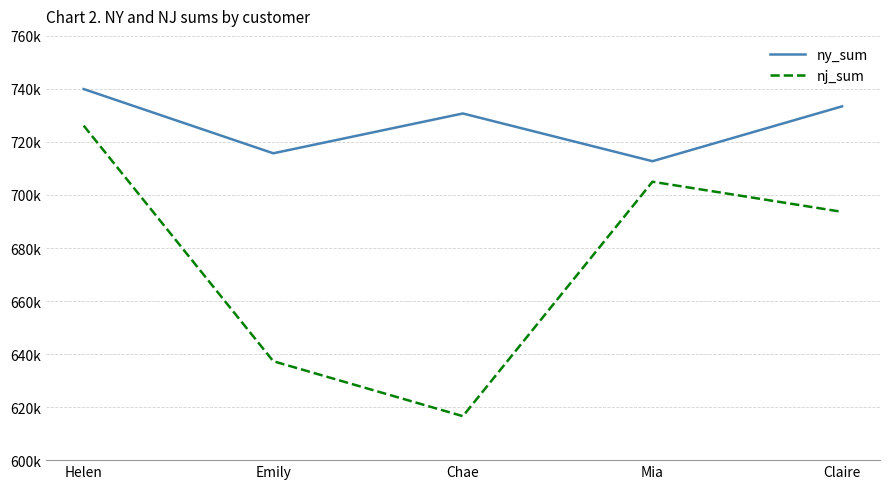

Where is the first local minimum for ny_sum?

Emily